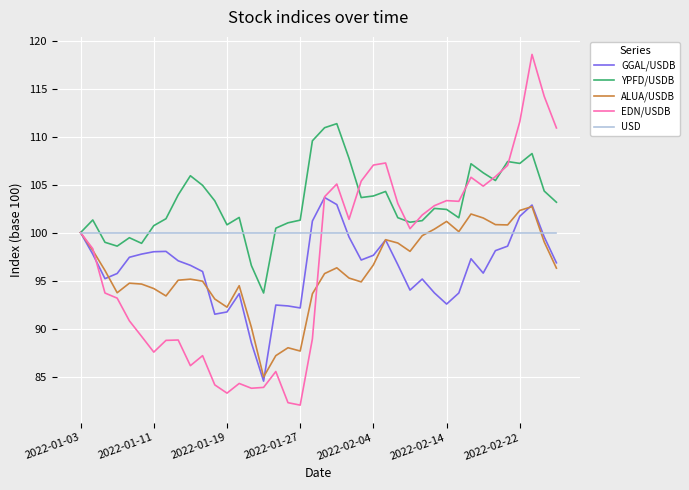

Which series has the largest total across all categories?

YPFD/USDB